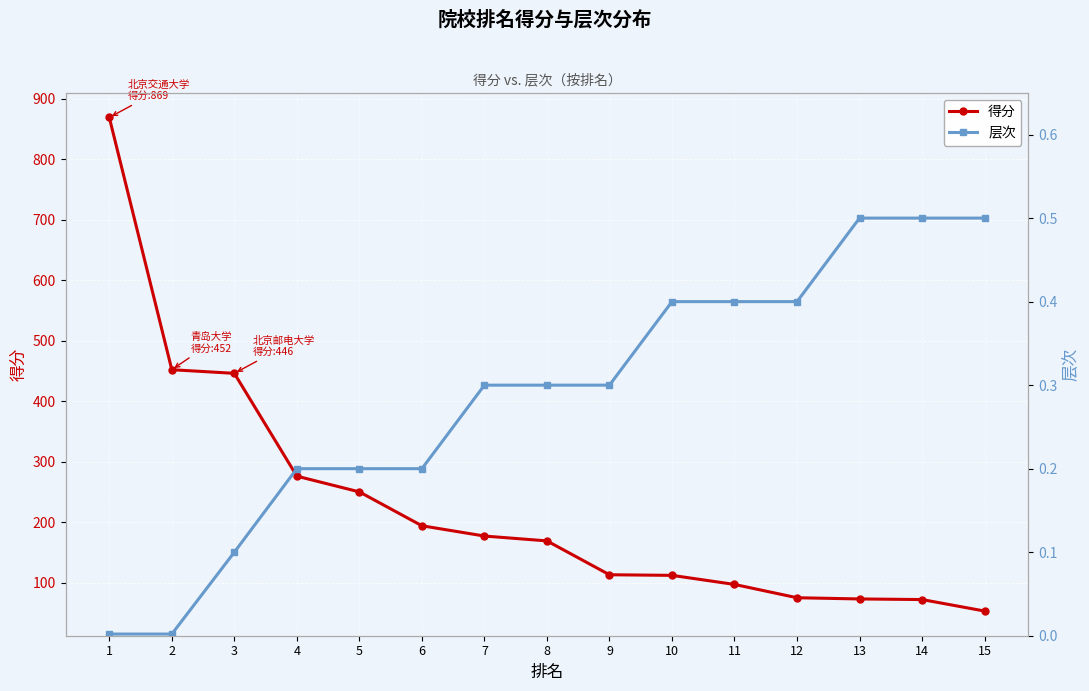

The value of 层次 at 8 is 0.3. True or false?

True